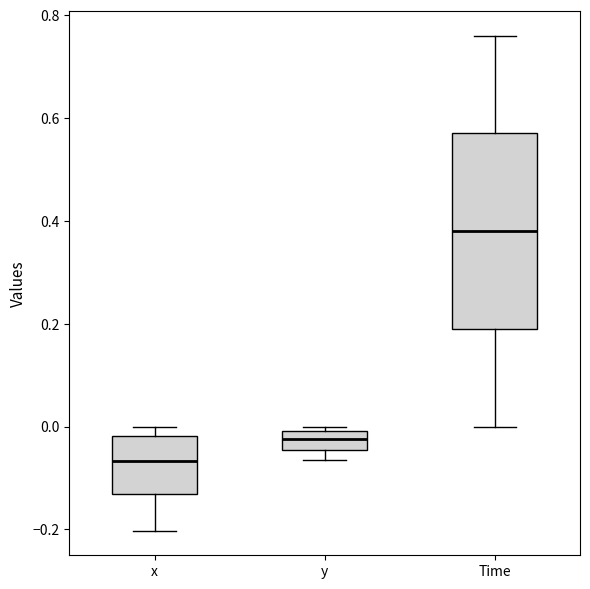

Which box's median line is the lowest?

x